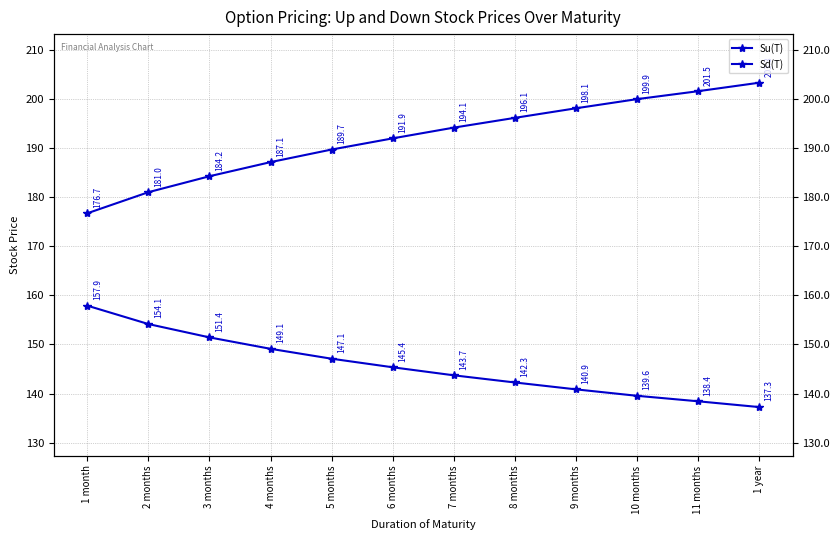

At which category is the sum across all series the highest?

1 year